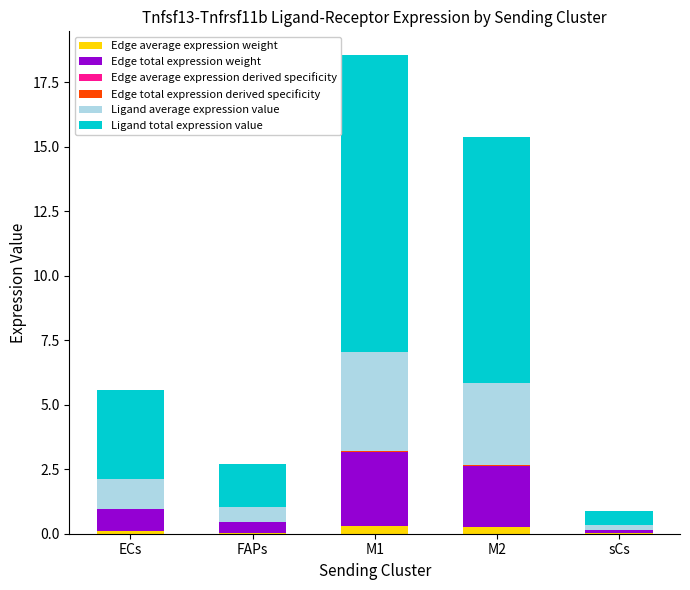

At which category is the sum across all series the highest?

M1